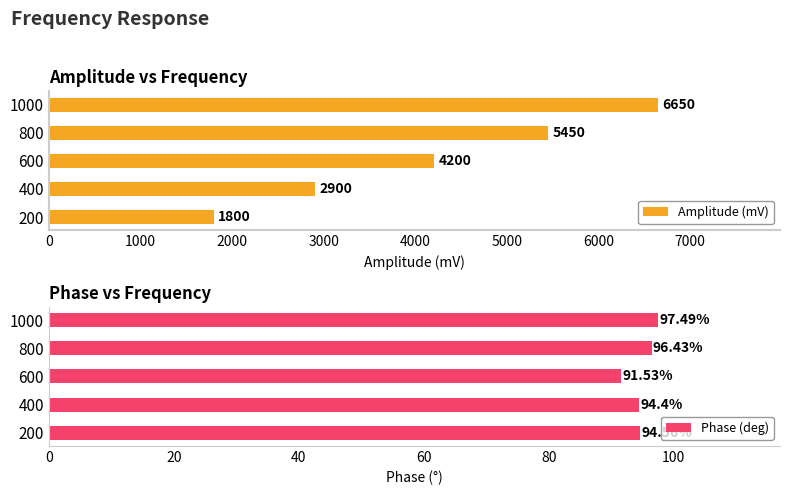

At which label does Phase (deg) reach its peak?

1000